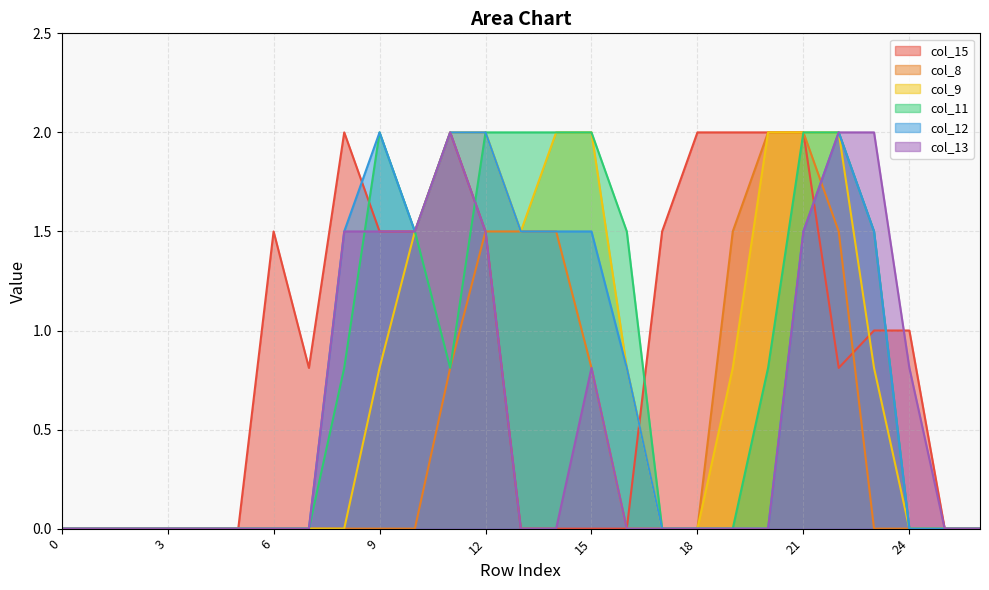

Reading left to right, what are all the values shown in this chart?

col_15: 0=0.0	1=0.0	2=0.0	3=0.0	4=0.0	5=0.0	6=1.5	7=0.8	8=2.0	9=1.5	10=1.5	11=2.0	12=1.5	13=0.0	14=0.0	15=0.0	16=0.0	17=1.5	18=2.0	19=2.0	20=2.0	21=2.0	22=0.8	23=1.0	24=1.0	25=0.0	26=0.0
col_8: 0=0.0	1=0.0	2=0.0	3=0.0	4=0.0	5=0.0	6=0.0	7=0.0	8=0.0	9=0.0	10=0.0	11=0.8	12=1.5	13=1.5	14=1.5	15=0.8	16=0.0	17=0.0	18=0.0	19=1.5	20=2.0	21=2.0	22=1.5	23=0.0	24=0.0	25=0.0	26=0.0
col_9: 0=0.0	1=0.0	2=0.0	3=0.0	4=0.0	5=0.0	6=0.0	7=0.0	8=0.0	9=0.8	10=1.5	11=2.0	12=2.0	13=1.5	14=2.0	15=2.0	16=0.8	17=0.0	18=0.0	19=0.8	20=2.0	21=2.0	22=2.0	23=0.8	24=0.0	25=0.0	26=0.0
col_11: 0=0.0	1=0.0	2=0.0	3=0.0	4=0.0	5=0.0	6=0.0	7=0.0	8=0.8	9=2.0	10=1.5	11=0.8	12=2.0	13=2.0	14=2.0	15=2.0	16=1.5	17=0.0	18=0.0	19=0.0	20=0.8	21=2.0	22=2.0	23=1.5	24=0.0	25=0.0	26=0.0
col_12: 0=0.0	1=0.0	2=0.0	3=0.0	4=0.0	5=0.0	6=0.0	7=0.0	8=1.5	9=2.0	10=1.5	11=2.0	12=2.0	13=1.5	14=1.5	15=1.5	16=0.8	17=0.0	18=0.0	19=0.0	20=0.0	21=1.5	22=2.0	23=1.5	24=0.0	25=0.0	26=0.0
col_13: 0=0.0	1=0.0	2=0.0	3=0.0	4=0.0	5=0.0	6=0.0	7=0.0	8=1.5	9=1.5	10=1.5	11=2.0	12=1.5	13=0.0	14=0.0	15=0.8	16=0.0	17=0.0	18=0.0	19=0.0	20=0.0	21=1.5	22=2.0	23=2.0	24=0.8	25=0.0	26=0.0